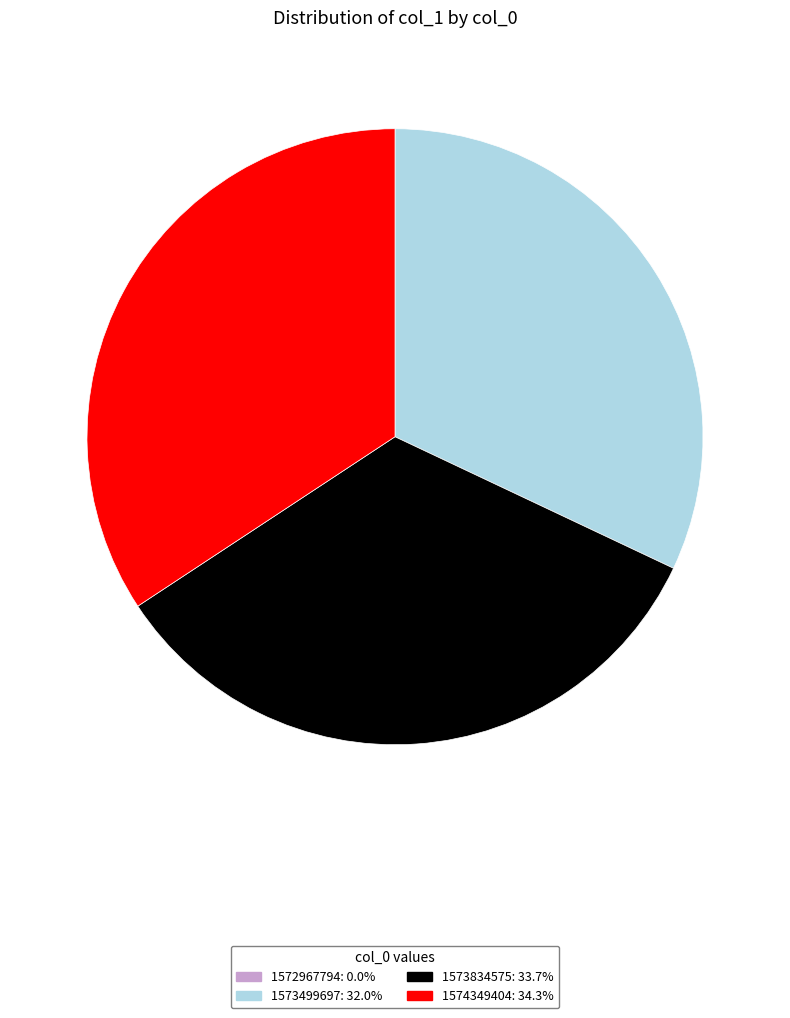

Is there a majority slice in this chart?

No